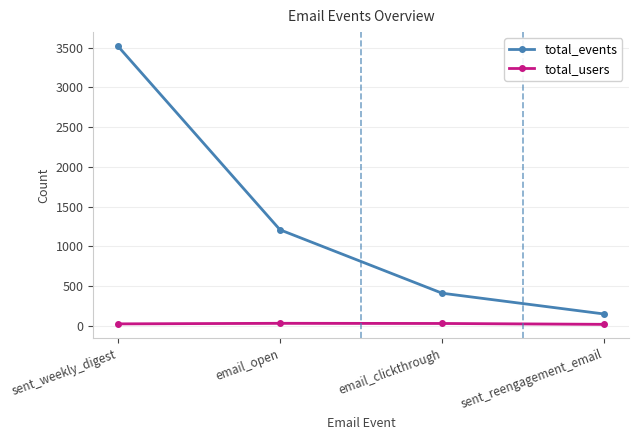

True or false: total_users and total_events intersect in this chart.

False